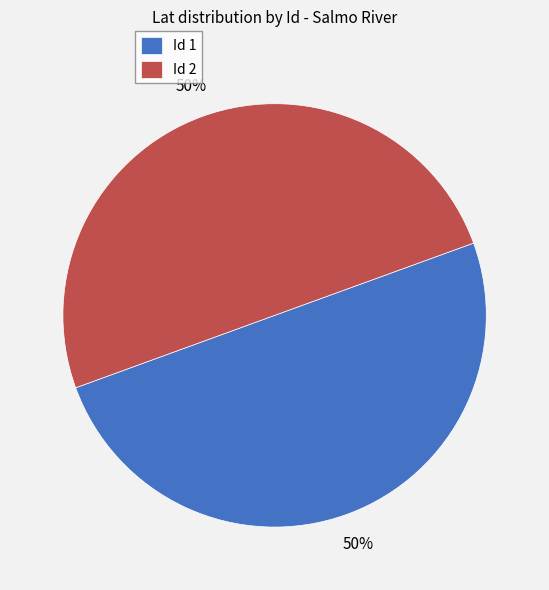

The Id 2 slice represents 50% of the pie. True or false?

True